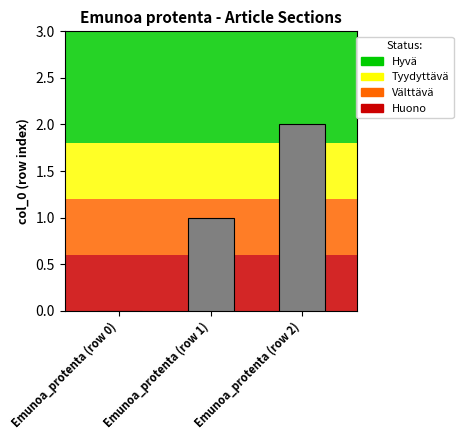

Which has a higher value, Emunoa_protenta (row 2) or Emunoa_protenta (row 0)?

Emunoa_protenta (row 2)